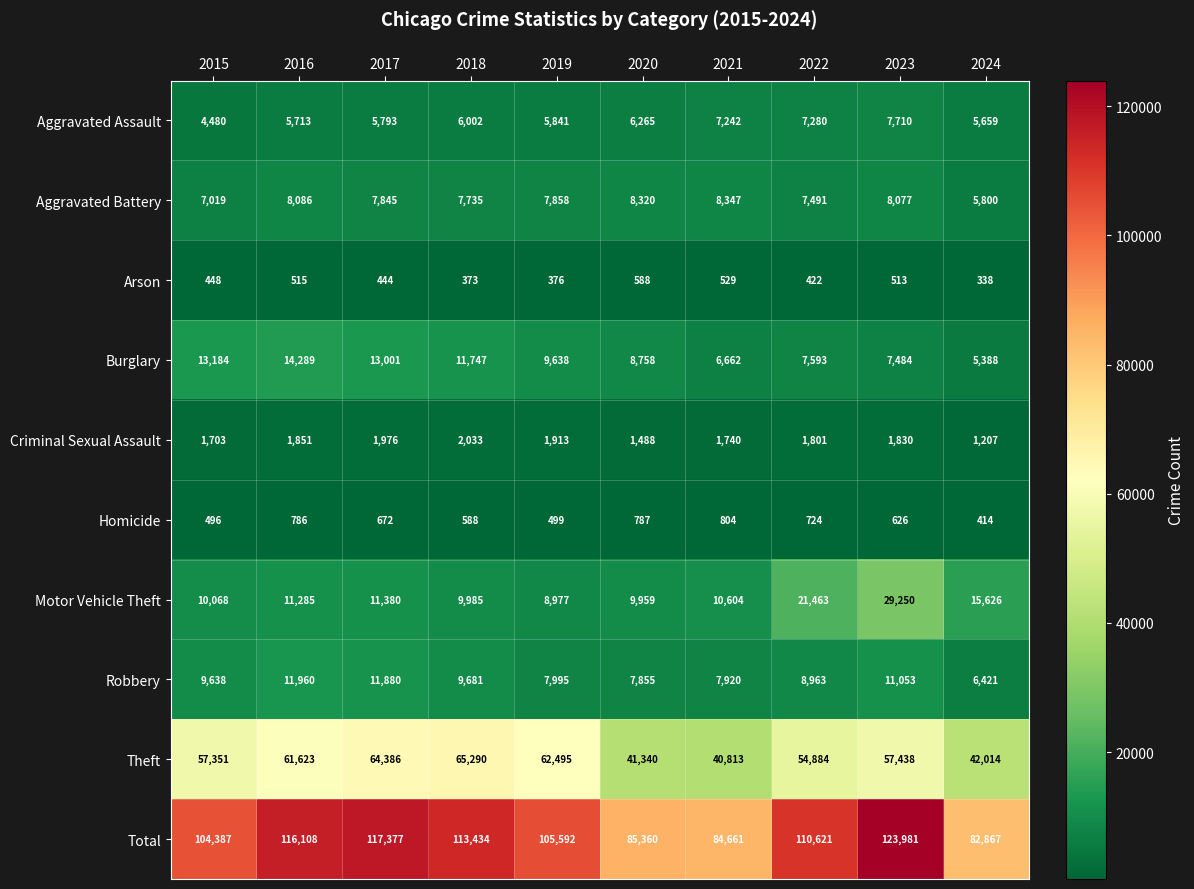

At which category is the sum across all series the highest?

2023